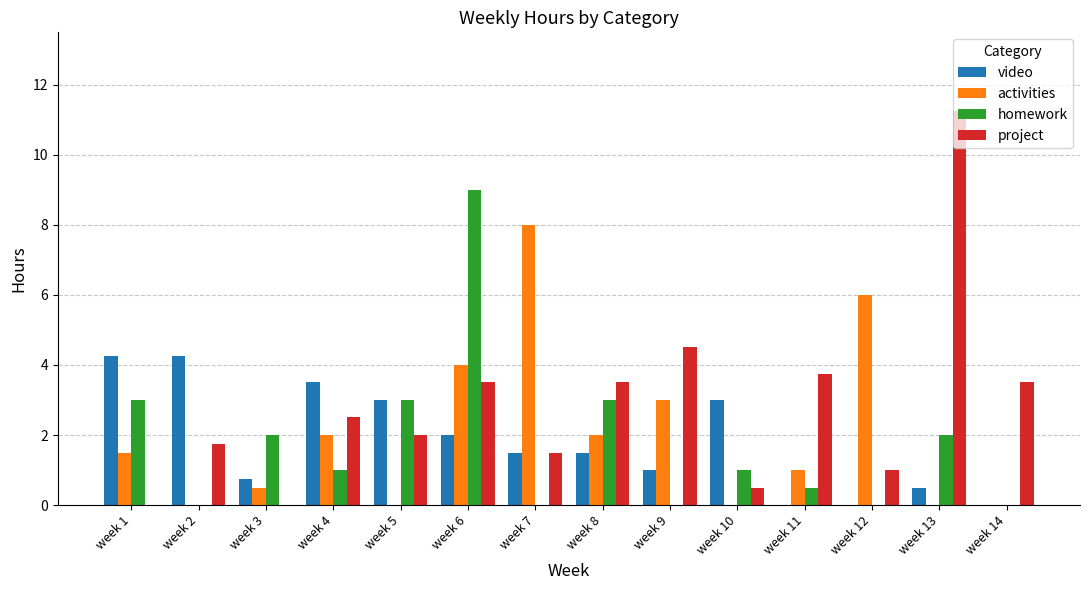

How many groups of bars are there?

14